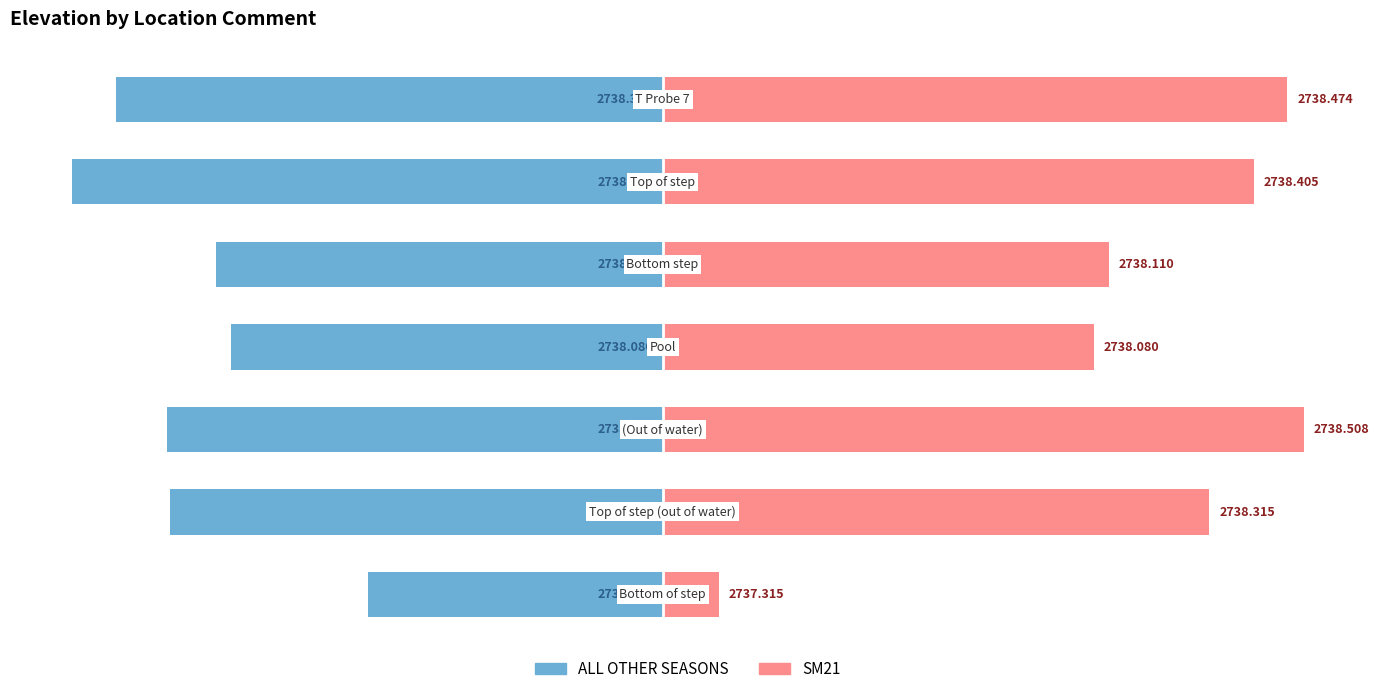

Between 0 and 4, which series saw the biggest shift?

SM21